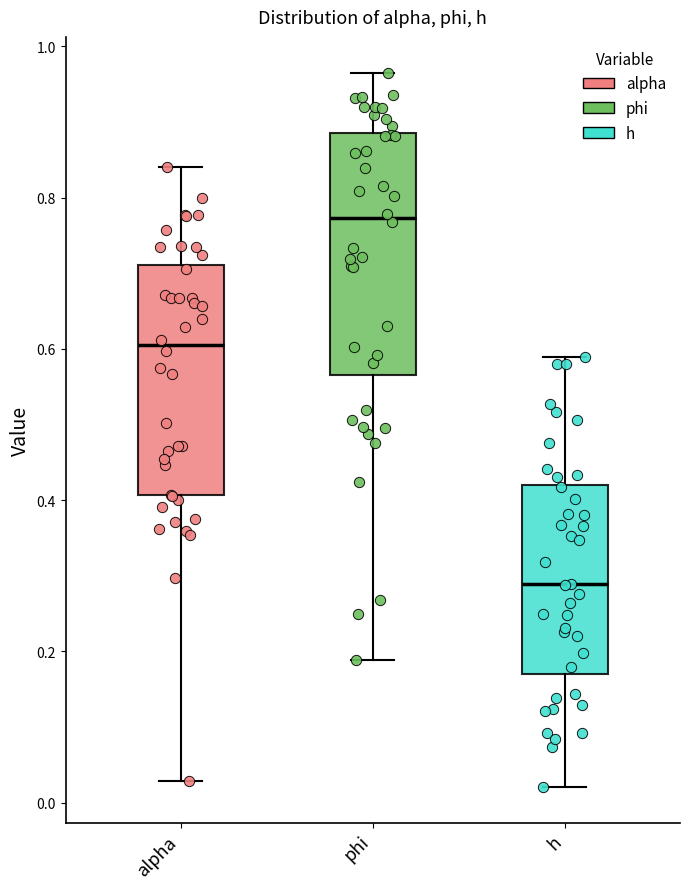

Reading left to right, transcribe this box plot: for each box, give where its median line is, the range the box spans, and where its two whiskers end, as read against the y-axis. The values are not printed on the chart, so give them approximately, as read against the axis.

alpha: median 0.60, box 0.40 to 0.72, whiskers 0.02 to 0.84
phi: median 0.78, box 0.56 to 0.88, whiskers 0.18 to 0.96
h: median 0.28, box 0.18 to 0.42, whiskers 0.02 to 0.58